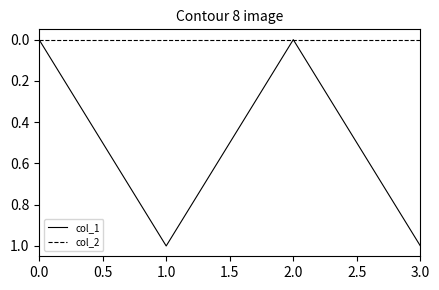

Rank the series by their average value, from lowest to highest.

col_2, col_1